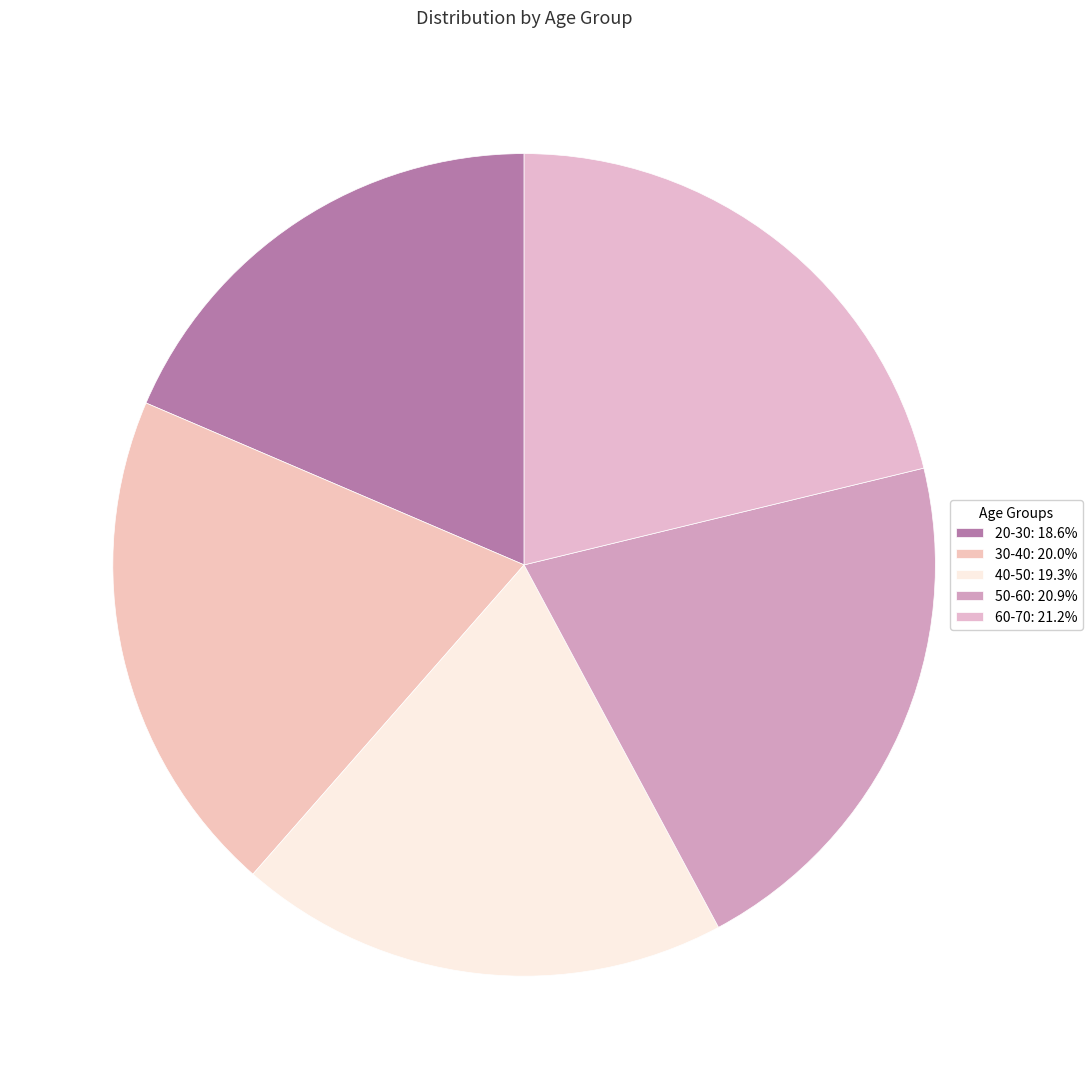

To the nearest percent, what portion does 30-40 represent?

20%